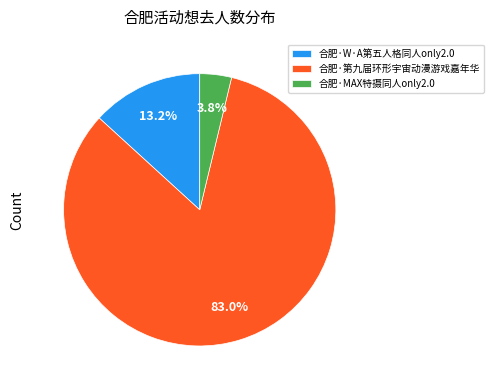

Is the sum of 合肥·W·A第五人格同人only2.0 and 合肥·第九届环形宇宙动漫游戏嘉年华 greater than half?

Yes